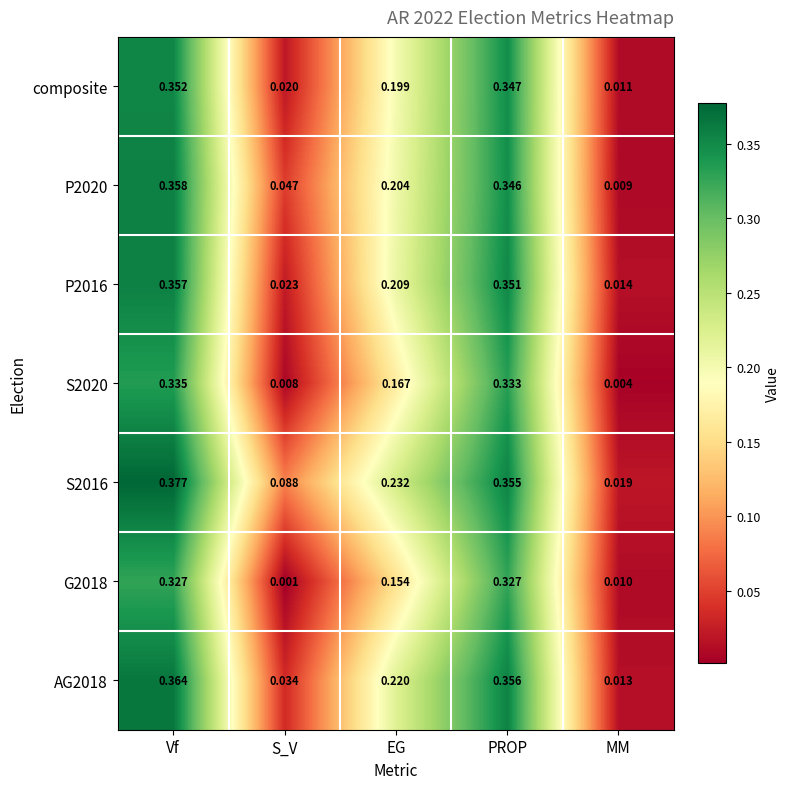

Which series has the largest total across all categories?

S2016